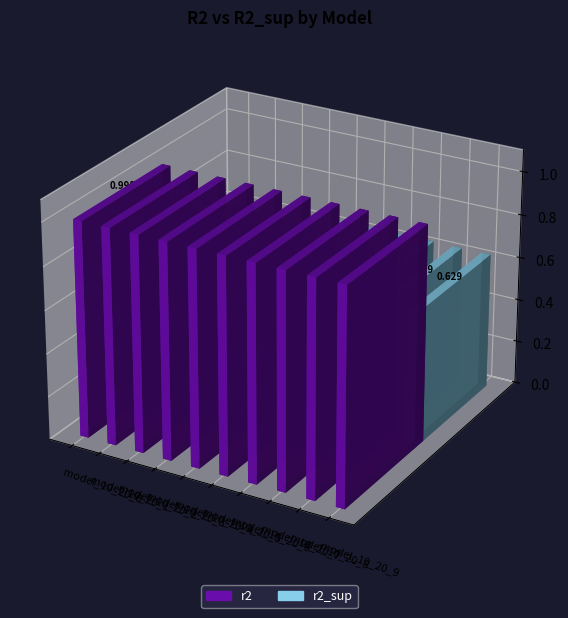

The value of r2 at model_10_20_0 is 1.0. True or false?

True